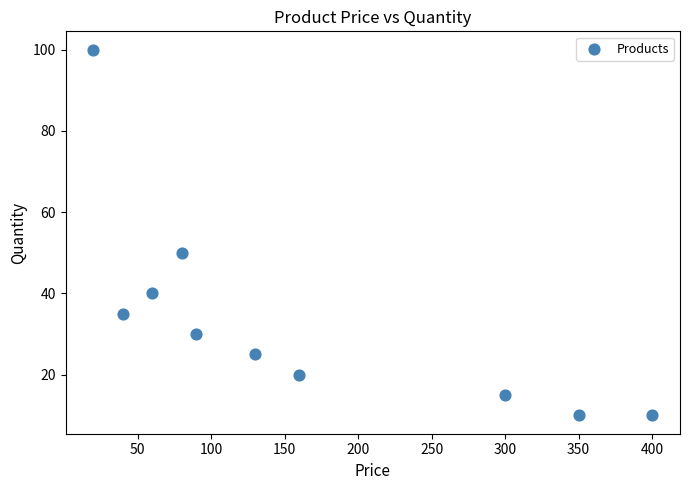

What Y value in the scatter plot is closest to 55?

50